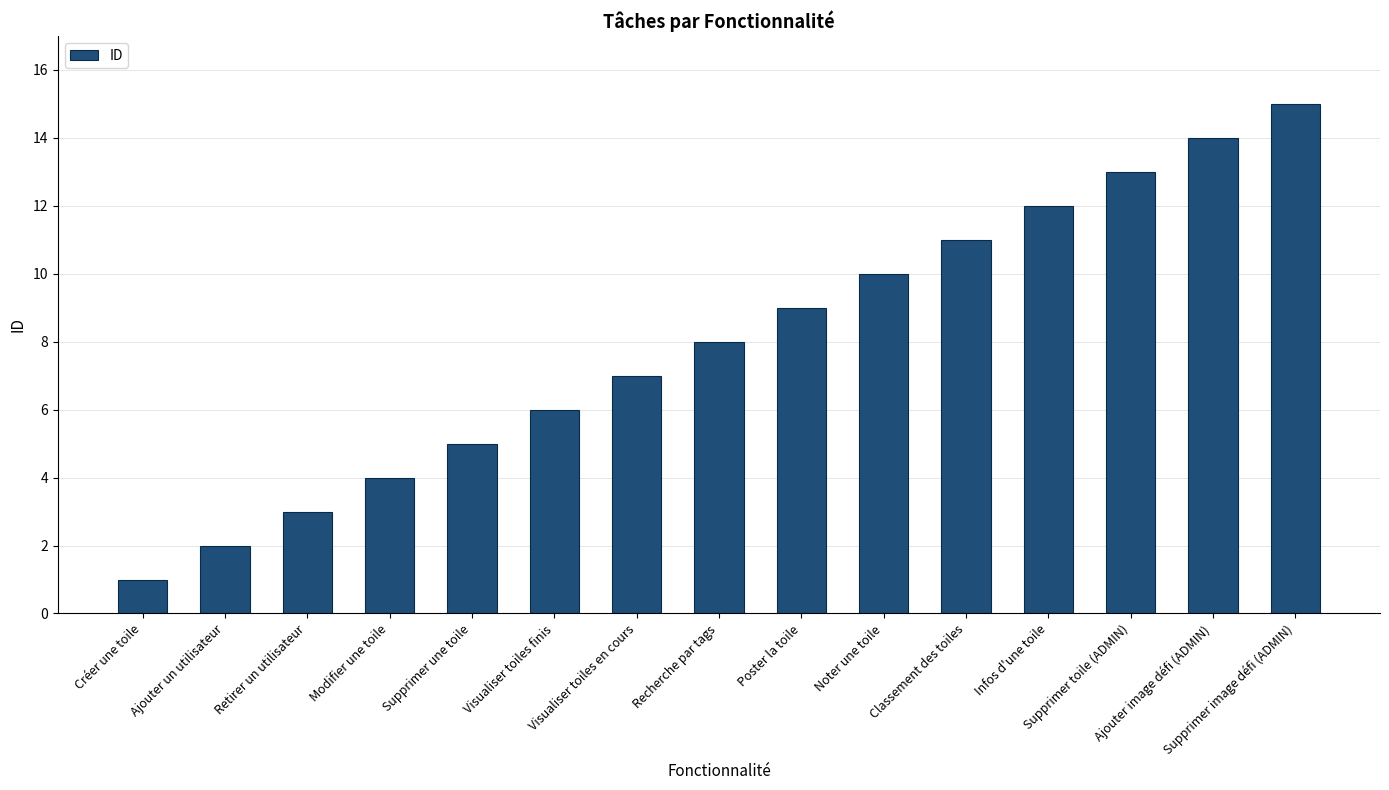

What is the difference between the values at Retirer un utilisateur and Supprimer une toile?

2